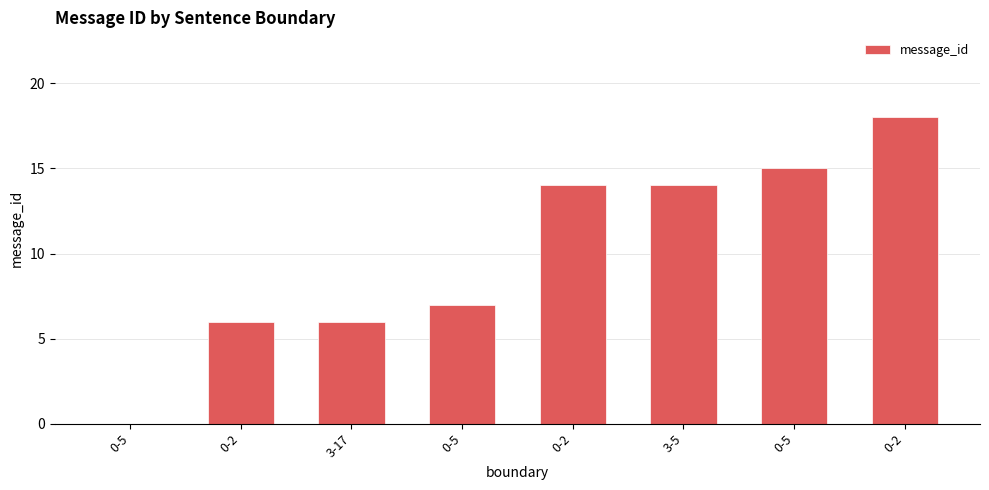

The value at 0-5 is 6. True or false?

False